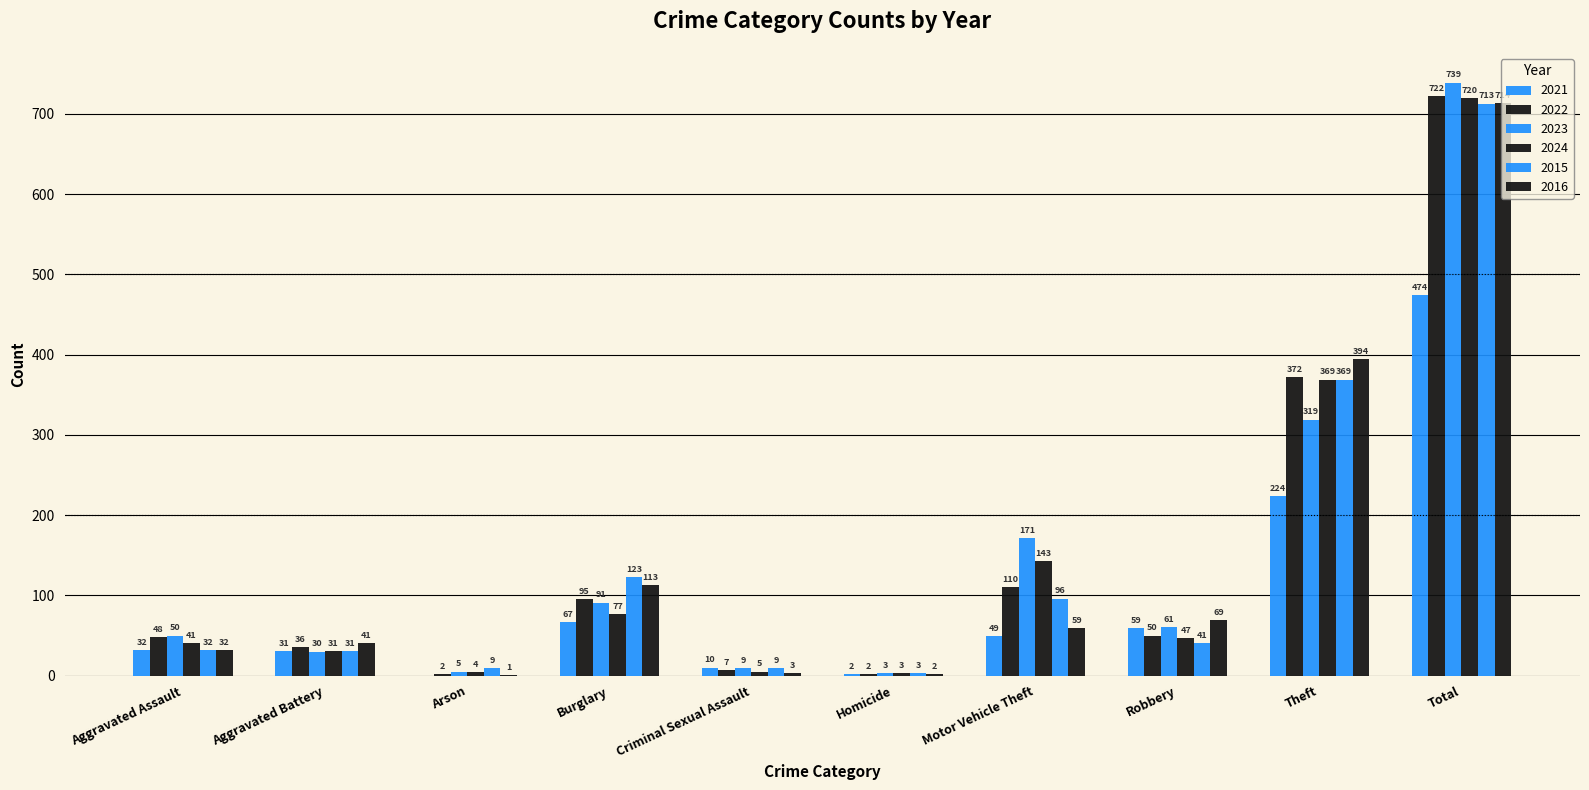

How many distinct data groups are displayed?

6